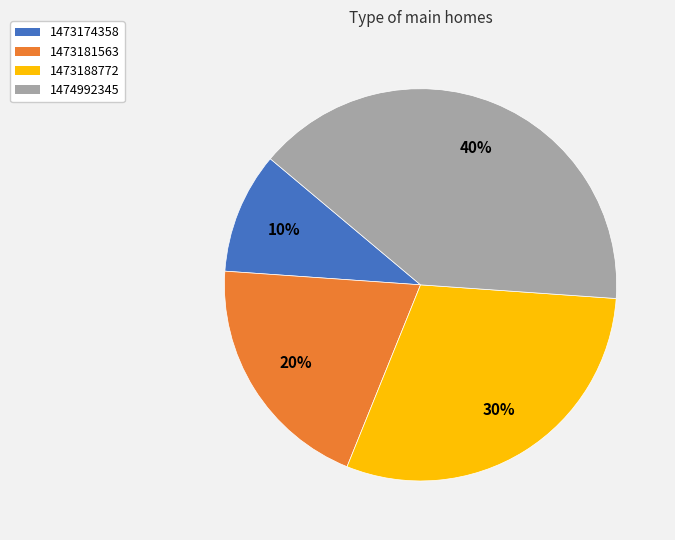

Does 1474992345 represent more than half of the total?

No